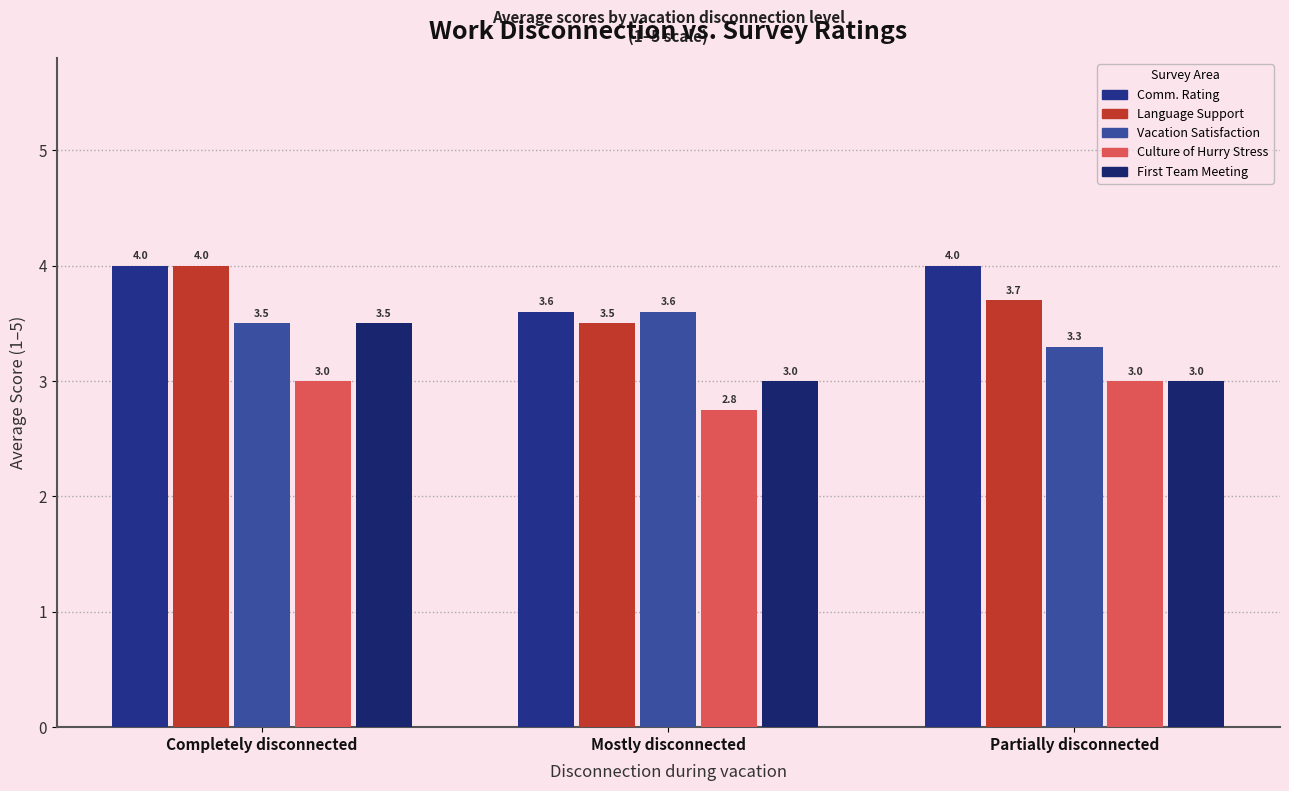

How many data points does each series have?

3